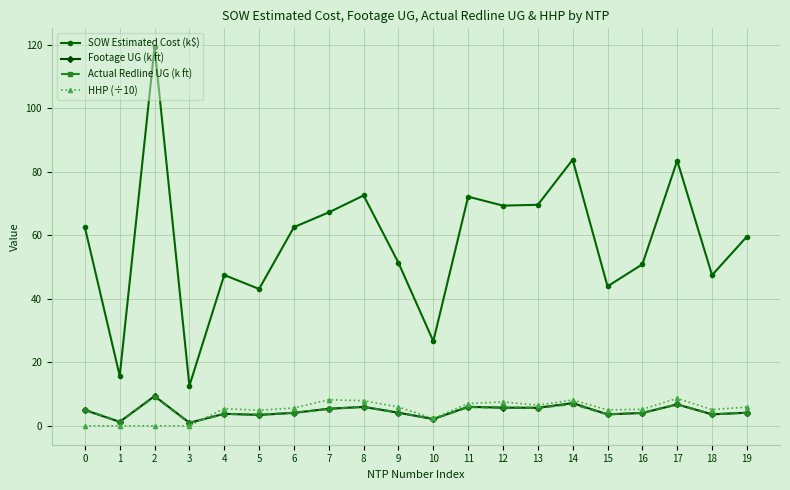

The SOW Estimated Cost (k$) series shows 43.9 at 15. True or false?

True